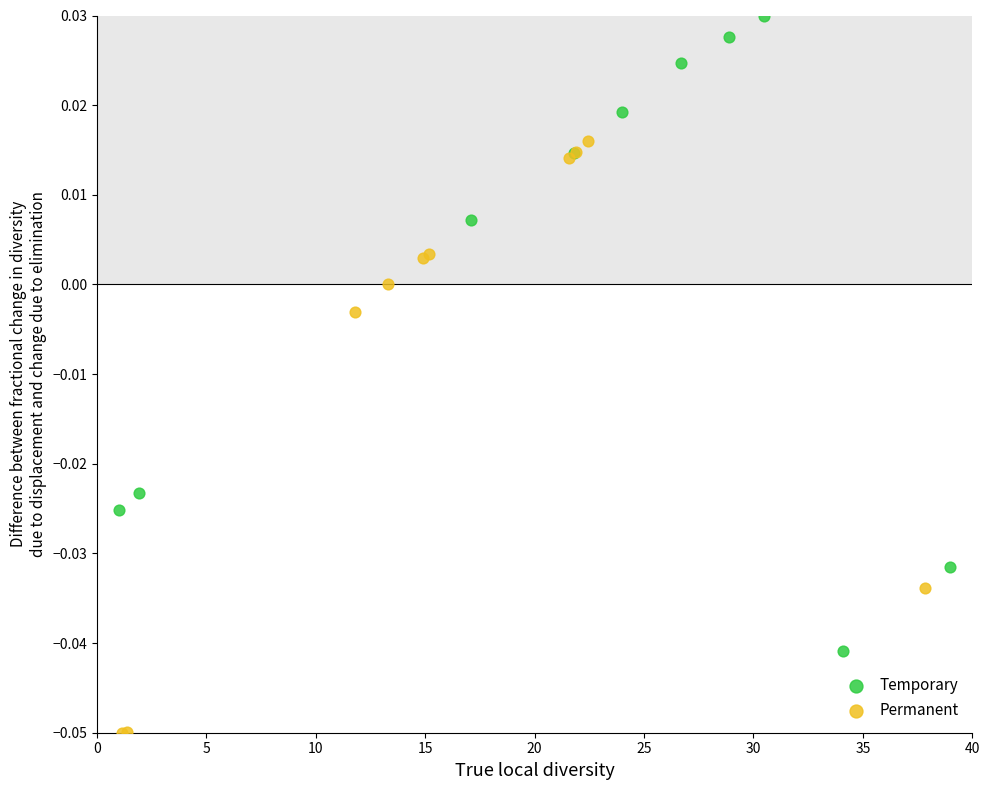

Which series contains the highest Y value?

Temporary